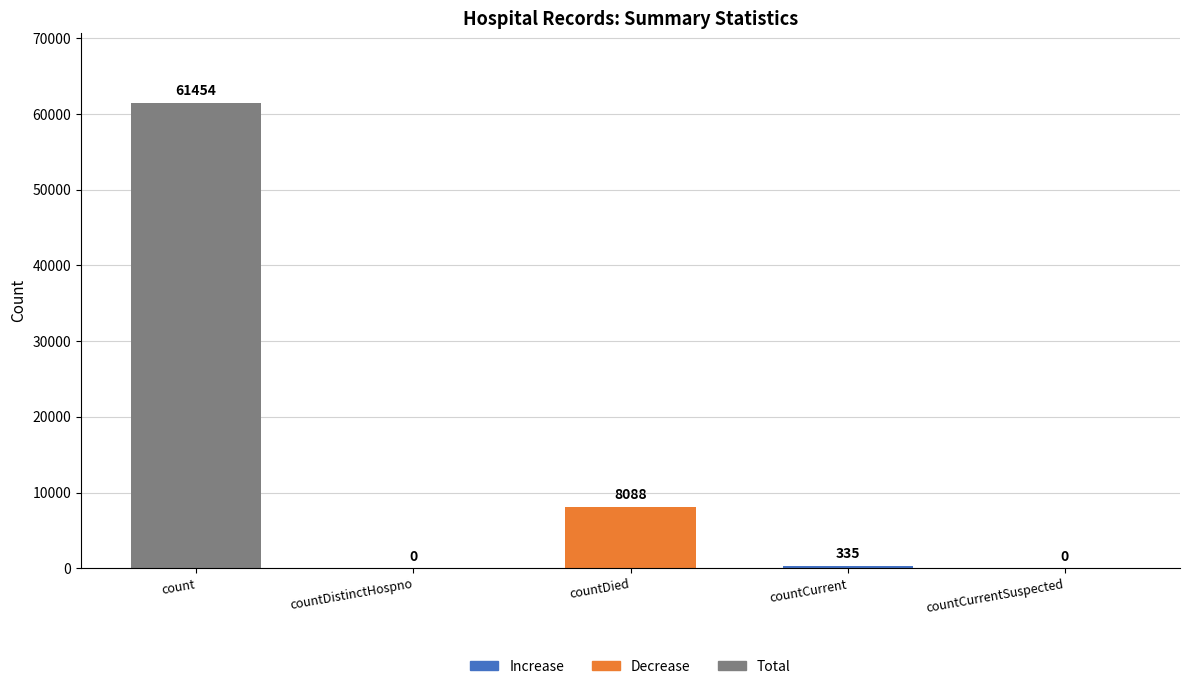

Does the chart contain any negative values?

No